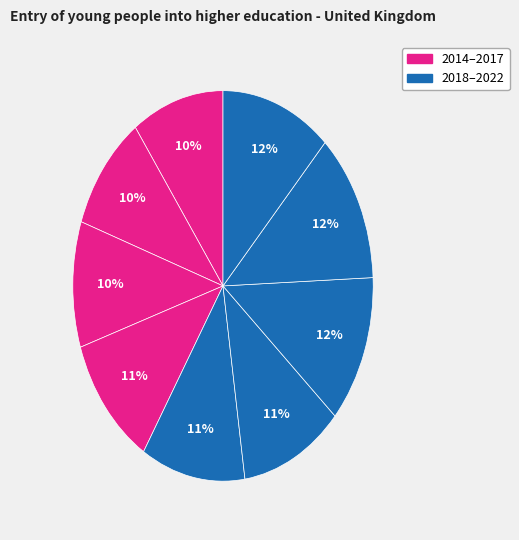

How many segments does this pie chart have?

9